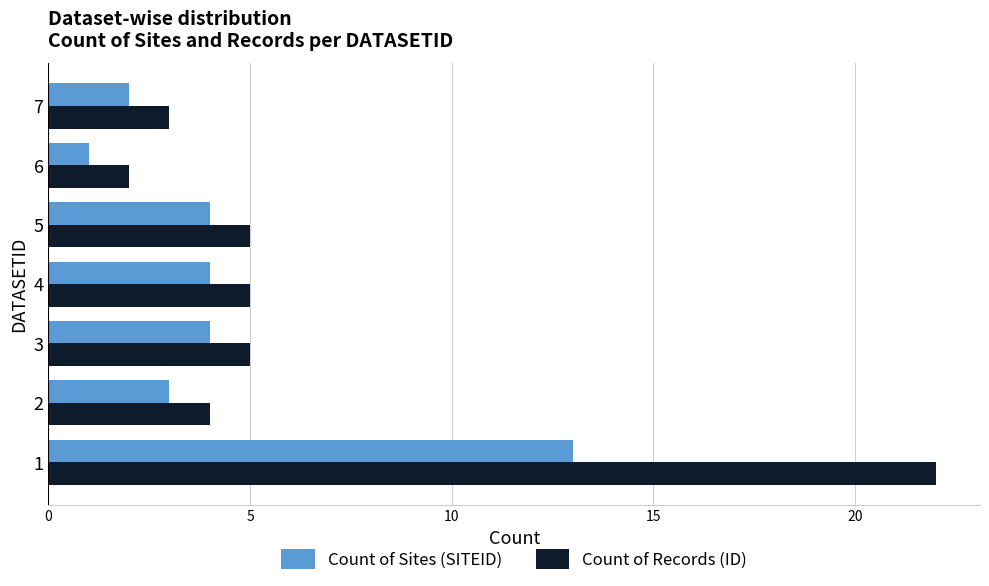

List the series in order of their peak value, lowest first.

Count of Sites (SITEID), Count of Records (ID)